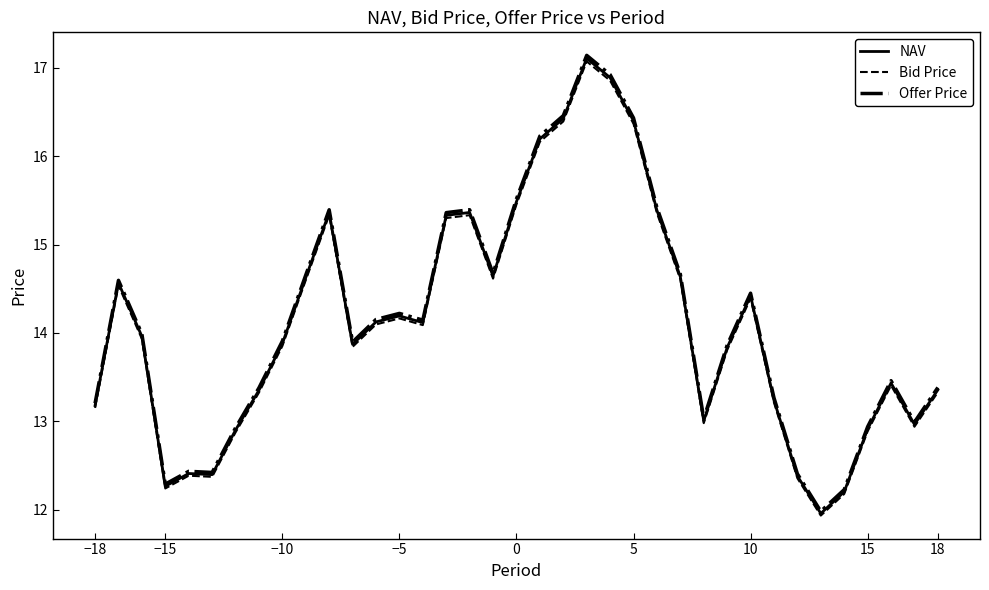

What is the smallest value displayed?

11.9